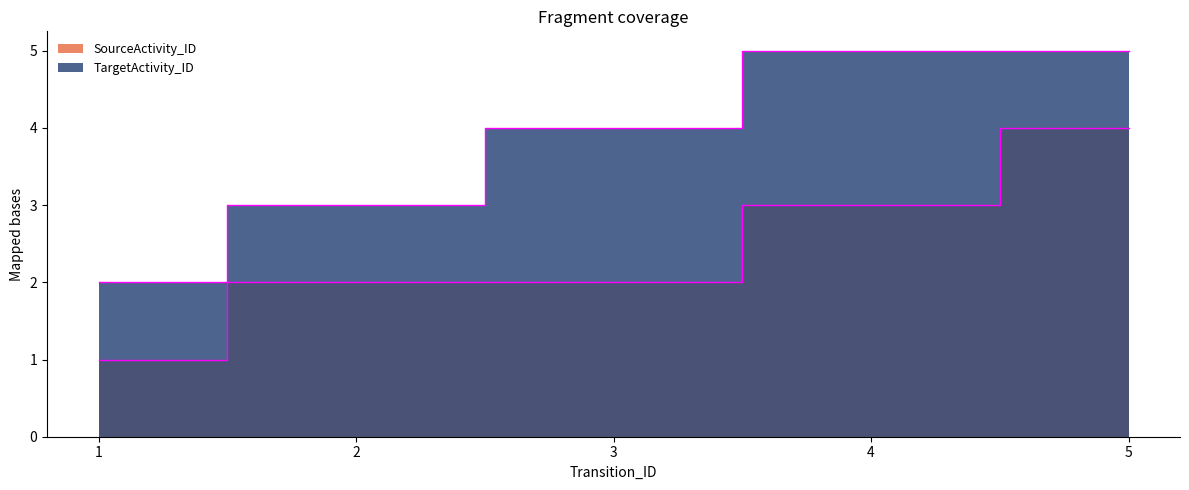

What value does the TargetActivity_ID series have at 1?

2